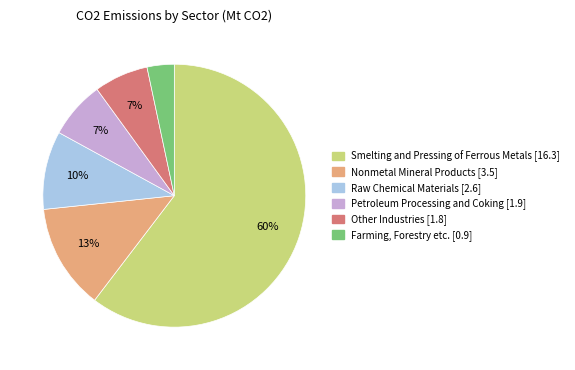

Is there any slice that represents more than half of the pie?

Yes